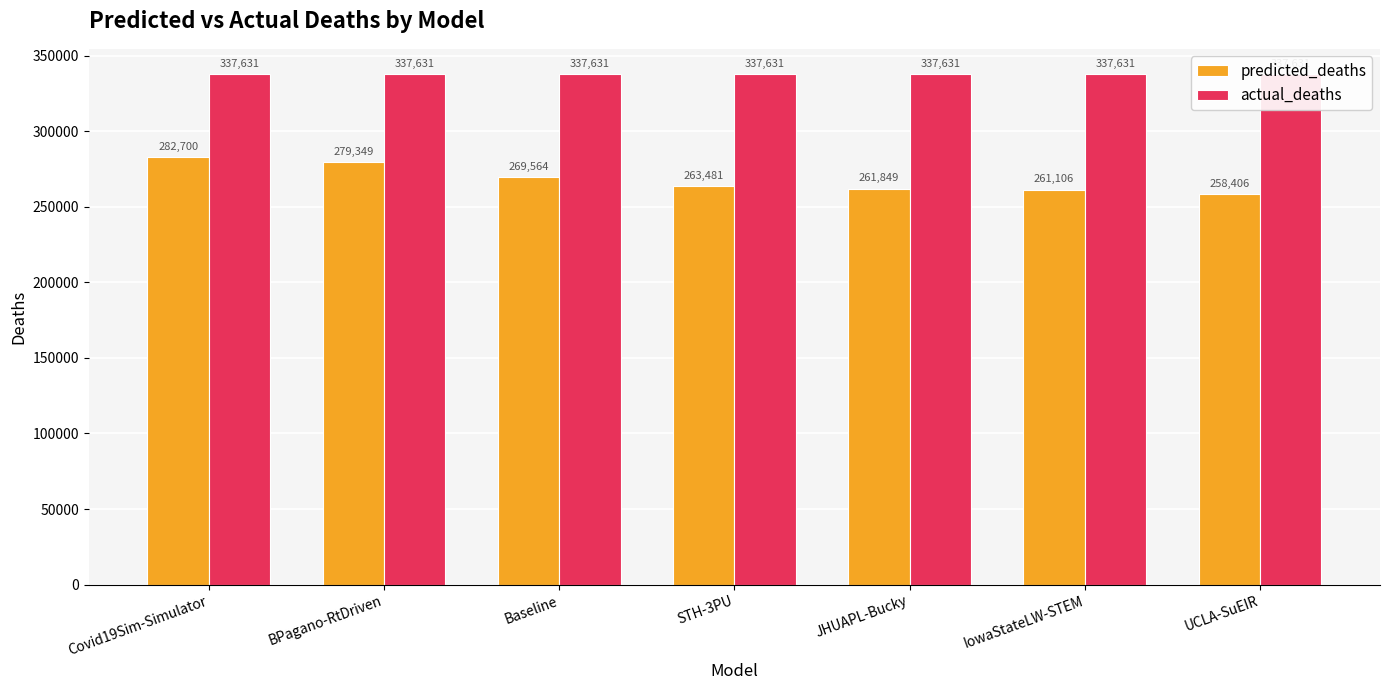

Are the bars grouped side by side (vs. stacked)?

Yes